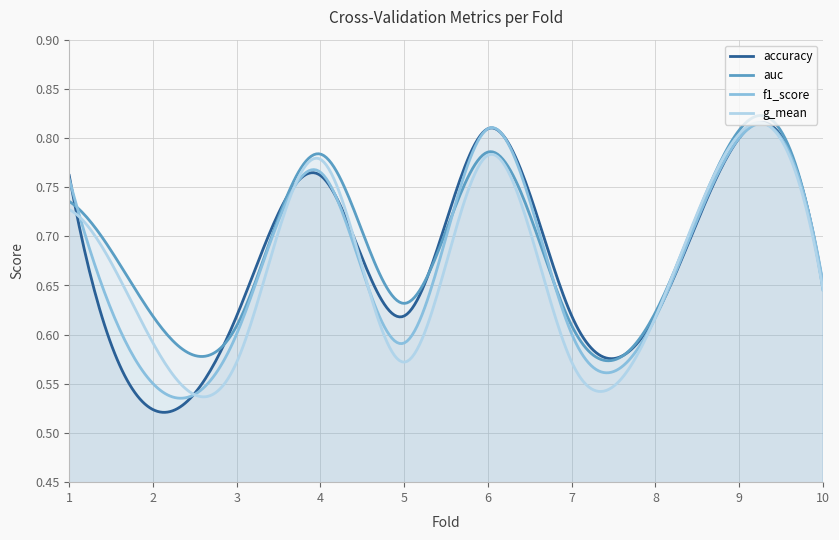

Which series has the largest range (max minus min)?

accuracy